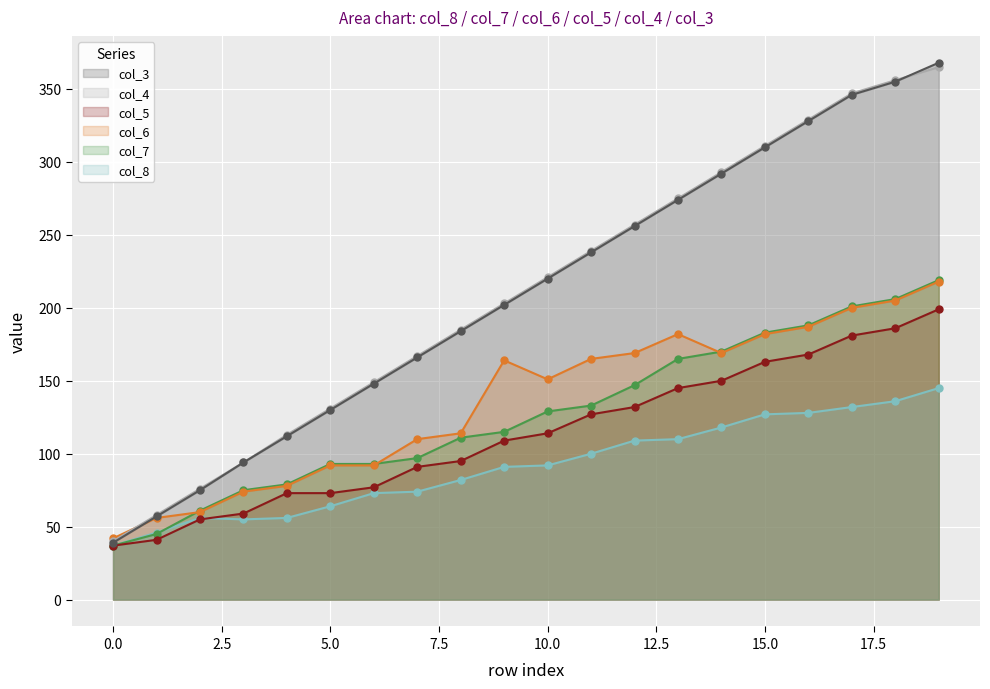

Which series has the largest total across all categories?

col_4